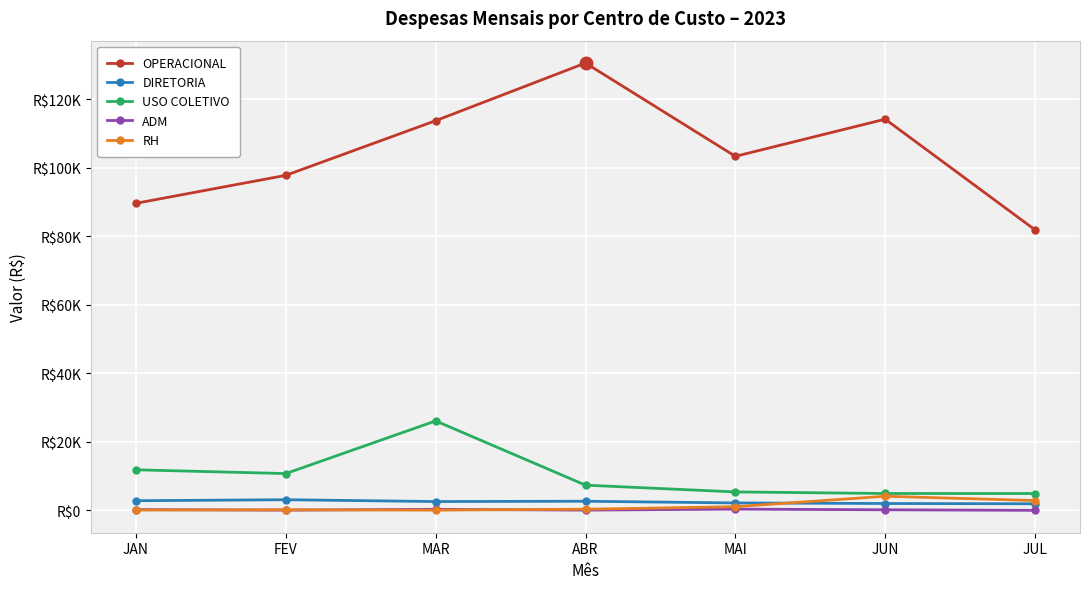

Where is the first local maximum for DIRETORIA?

FEV